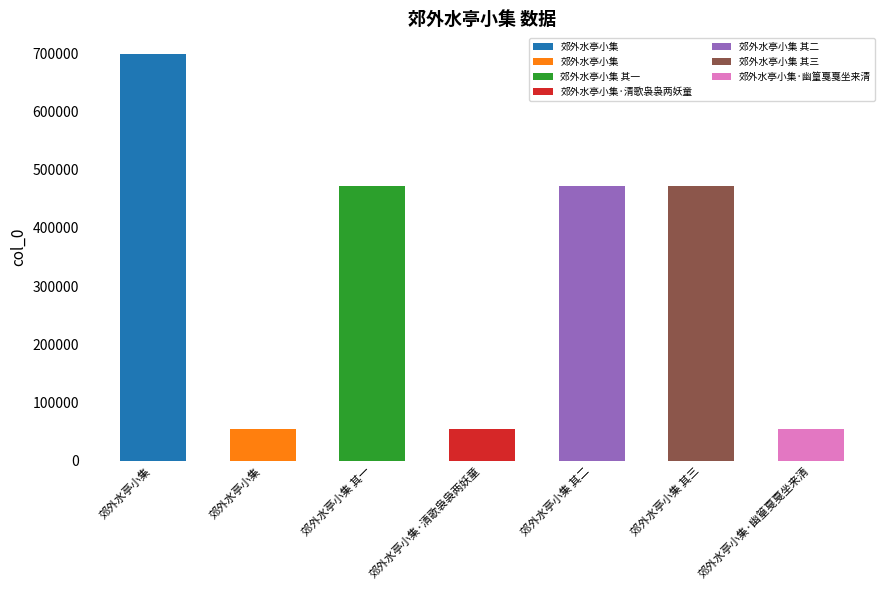

True or false: the data shows 54022 at 郊外水亭小集.

True